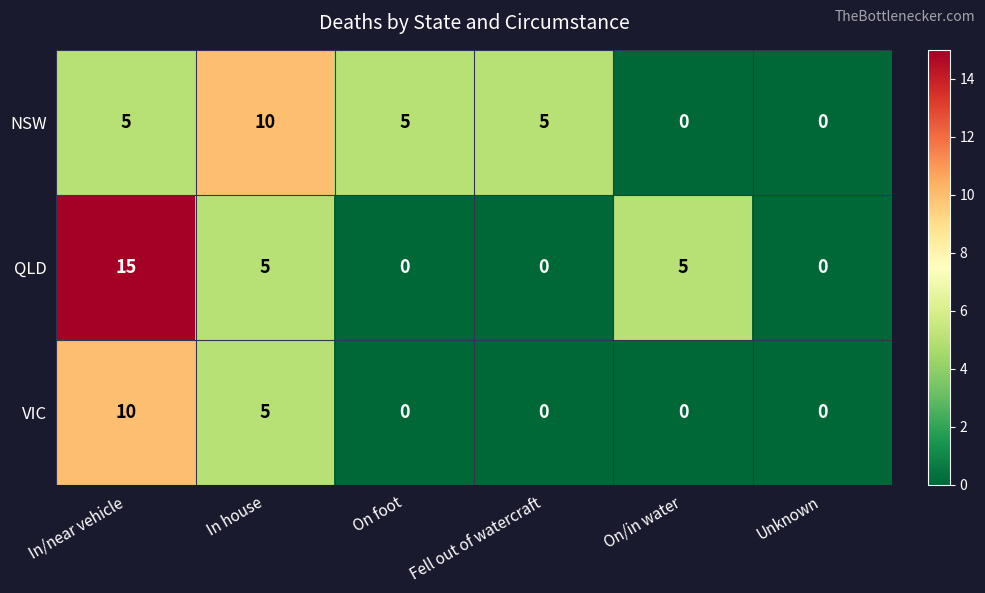

What is the spread (max minus min) of values at In house?

5